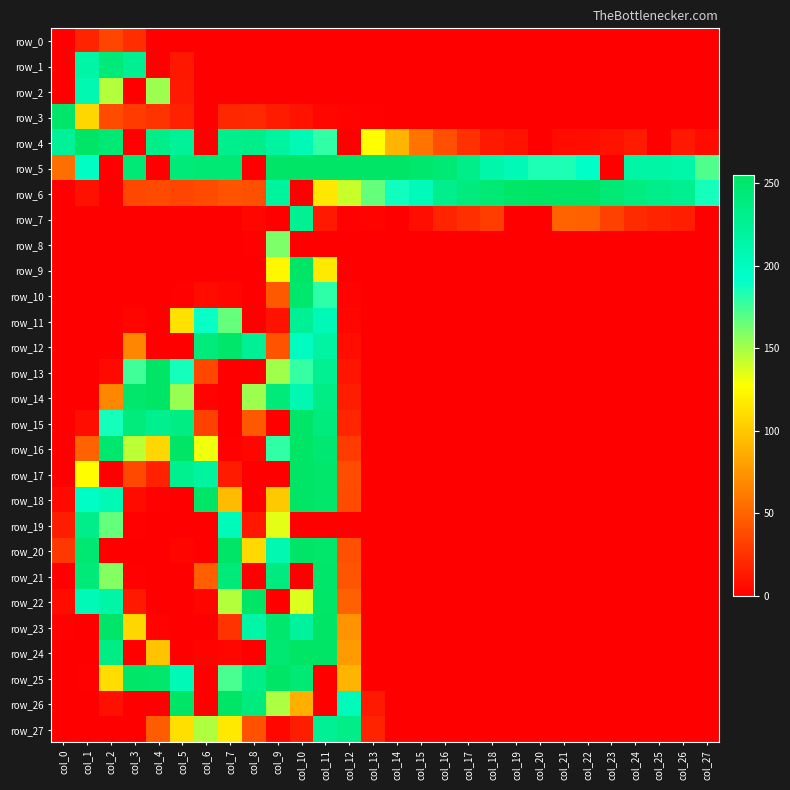

Reading left to right, extract all data points from this chart.

row_0: col_0=0	col_1=18	col_2=35	col_3=23	col_4=0	col_5=0	col_6=0	col_7=0	col_8=0	col_9=0	col_10=0	col_11=0	col_12=0	col_13=0	col_14=0	col_15=0	col_16=0	col_17=0	col_18=0	col_19=0	col_20=0	col_21=0	col_22=0	col_23=0	col_24=0	col_25=0	col_26=0	col_27=0
row_1: col_0=0	col_1=216	col_2=242	col_3=228	col_4=0	col_5=12	col_6=0	col_7=0	col_8=0	col_9=0	col_10=0	col_11=0	col_12=0	col_13=0	col_14=0	col_15=0	col_16=0	col_17=0	col_18=0	col_19=0	col_20=0	col_21=0	col_22=0	col_23=0	col_24=0	col_25=0	col_26=0	col_27=0
row_2: col_0=0	col_1=208	col_2=146	col_3=0	col_4=152	col_5=13	col_6=0	col_7=0	col_8=0	col_9=0	col_10=0	col_11=0	col_12=0	col_13=0	col_14=0	col_15=0	col_16=0	col_17=0	col_18=0	col_19=0	col_20=0	col_21=0	col_22=0	col_23=0	col_24=0	col_25=0	col_26=0	col_27=0
row_3: col_0=252	col_1=108	col_2=38	col_3=30	col_4=26	col_5=17	col_6=0	col_7=20	col_8=21	col_9=14	col_10=10	col_11=4	col_12=2	col_13=1	col_14=0	col_15=0	col_16=0	col_17=0	col_18=0	col_19=0	col_20=0	col_21=0	col_22=0	col_23=0	col_24=0	col_25=0	col_26=0	col_27=0
row_4: col_0=224	col_1=255	col_2=245	col_3=0	col_4=234	col_5=223	col_6=0	col_7=230	col_8=232	col_9=219	col_10=206	col_11=179	col_12=0	col_13=127	col_14=91	col_15=58	col_16=40	col_17=25	col_18=13	col_19=10	col_20=0	col_21=6	col_22=7	col_23=10	col_24=14	col_25=0	col_26=13	col_27=6
row_5: col_0=56	col_1=196	col_2=0	col_3=244	col_4=0	col_5=243	col_6=245	col_7=246	col_8=0	col_9=254	col_10=255	col_11=255	col_12=255	col_13=255	col_14=255	col_15=250	col_16=245	col_17=232	col_18=213	col_19=204	col_20=184	col_21=184	col_22=193	col_23=0	col_24=215	col_25=215	col_26=213	col_27=171
row_6: col_0=0	col_1=9	col_2=0	col_3=36	col_4=38	col_5=35	col_6=38	col_7=42	col_8=40	col_9=220	col_10=0	col_11=116	col_12=141	col_13=166	col_14=187	col_15=203	col_16=231	col_17=240	col_18=246	col_19=253	col_20=255	col_21=254	col_22=254	col_23=246	col_24=238	col_25=232	col_26=228	col_27=186
row_7: col_0=0	col_1=0	col_2=0	col_3=0	col_4=0	col_5=0	col_6=0	col_7=0	col_8=4	col_9=0	col_10=227	col_11=13	col_12=1	col_13=2	col_14=0	col_15=7	col_16=18	col_17=24	col_18=31	col_19=0	col_20=0	col_21=50	col_22=49	col_23=33	col_24=22	col_25=18	col_26=16	col_27=0
row_8: col_0=0	col_1=0	col_2=0	col_3=0	col_4=0	col_5=0	col_6=0	col_7=0	col_8=1	col_9=160	col_10=0	col_11=0	col_12=0	col_13=0	col_14=0	col_15=0	col_16=0	col_17=0	col_18=0	col_19=0	col_20=0	col_21=0	col_22=0	col_23=0	col_24=0	col_25=0	col_26=0	col_27=0
row_9: col_0=0	col_1=0	col_2=0	col_3=0	col_4=0	col_5=0	col_6=0	col_7=0	col_8=0	col_9=124	col_10=255	col_11=117	col_12=0	col_13=0	col_14=0	col_15=0	col_16=0	col_17=0	col_18=0	col_19=0	col_20=0	col_21=0	col_22=0	col_23=0	col_24=0	col_25=0	col_26=0	col_27=0
row_10: col_0=0	col_1=0	col_2=0	col_3=0	col_4=0	col_5=1	col_6=6	col_7=4	col_8=0	col_9=45	col_10=250	col_11=180	col_12=2	col_13=0	col_14=0	col_15=0	col_16=0	col_17=0	col_18=0	col_19=0	col_20=0	col_21=0	col_22=0	col_23=0	col_24=0	col_25=0	col_26=0	col_27=0
row_11: col_0=0	col_1=0	col_2=0	col_3=3	col_4=0	col_5=113	col_6=189	col_7=166	col_8=0	col_9=10	col_10=225	col_11=204	col_12=4	col_13=0	col_14=0	col_15=0	col_16=0	col_17=0	col_18=0	col_19=0	col_20=0	col_21=0	col_22=0	col_23=0	col_24=0	col_25=0	col_26=0	col_27=0
row_12: col_0=0	col_1=0	col_2=0	col_3=68	col_4=0	col_5=0	col_6=241	col_7=252	col_8=225	col_9=42	col_10=198	col_11=217	col_12=7	col_13=0	col_14=0	col_15=0	col_16=0	col_17=0	col_18=0	col_19=0	col_20=0	col_21=0	col_22=0	col_23=0	col_24=0	col_25=0	col_26=0	col_27=0
row_13: col_0=0	col_1=0	col_2=5	col_3=175	col_4=255	col_5=186	col_6=36	col_7=0	col_8=0	col_9=151	col_10=178	col_11=227	col_12=11	col_13=0	col_14=0	col_15=0	col_16=0	col_17=0	col_18=0	col_19=0	col_20=0	col_21=0	col_22=0	col_23=0	col_24=0	col_25=0	col_26=0	col_27=0
row_14: col_0=0	col_1=0	col_2=68	col_3=251	col_4=255	col_5=153	col_6=2	col_7=0	col_8=152	col_9=242	col_10=207	col_11=235	col_12=15	col_13=0	col_14=0	col_15=0	col_16=0	col_17=0	col_18=0	col_19=0	col_20=0	col_21=0	col_22=0	col_23=0	col_24=0	col_25=0	col_26=0	col_27=0
row_15: col_0=0	col_1=7	col_2=186	col_3=241	col_4=229	col_5=236	col_6=33	col_7=0	col_8=45	col_9=0	col_10=254	col_11=240	col_12=19	col_13=0	col_14=0	col_15=0	col_16=0	col_17=0	col_18=0	col_19=0	col_20=0	col_21=0	col_22=0	col_23=0	col_24=0	col_25=0	col_26=0	col_27=0
row_16: col_0=0	col_1=50	col_2=250	col_3=144	col_4=108	col_5=255	col_6=131	col_7=1	col_8=4	col_9=179	col_10=255	col_11=248	col_12=30	col_13=0	col_14=0	col_15=0	col_16=0	col_17=0	col_18=0	col_19=0	col_20=0	col_21=0	col_22=0	col_23=0	col_24=0	col_25=0	col_26=0	col_27=0
row_17: col_0=0	col_1=127	col_2=0	col_3=37	col_4=17	col_5=229	col_6=219	col_7=14	col_8=0	col_9=0	col_10=255	col_11=251	col_12=39	col_13=0	col_14=0	col_15=0	col_16=0	col_17=0	col_18=0	col_19=0	col_20=0	col_21=0	col_22=0	col_23=0	col_24=0	col_25=0	col_26=0	col_27=0
row_18: col_0=5	col_1=195	col_2=205	col_3=6	col_4=1	col_5=0	col_6=254	col_7=94	col_8=0	col_9=101	col_10=255	col_11=251	col_12=38	col_13=0	col_14=0	col_15=0	col_16=0	col_17=0	col_18=0	col_19=0	col_20=0	col_21=0	col_22=0	col_23=0	col_24=0	col_25=0	col_26=0	col_27=0
row_19: col_0=15	col_1=232	col_2=166	col_3=1	col_4=0	col_5=0	col_6=0	col_7=203	col_8=12	col_9=134	col_10=0	col_11=0	col_12=0	col_13=0	col_14=0	col_15=0	col_16=0	col_17=0	col_18=0	col_19=0	col_20=0	col_21=0	col_22=0	col_23=0	col_24=0	col_25=0	col_26=0	col_27=0
row_20: col_0=28	col_1=247	col_2=0	col_3=0	col_4=0	col_5=3	col_6=0	col_7=254	col_8=109	col_9=208	col_10=254	col_11=251	col_12=40	col_13=0	col_14=0	col_15=0	col_16=0	col_17=0	col_18=0	col_19=0	col_20=0	col_21=0	col_22=0	col_23=0	col_24=0	col_25=0	col_26=0	col_27=0
row_21: col_0=0	col_1=243	col_2=158	col_3=1	col_4=0	col_5=0	col_6=48	col_7=243	col_8=0	col_9=239	col_10=0	col_11=252	col_12=43	col_13=0	col_14=0	col_15=0	col_16=0	col_17=0	col_18=0	col_19=0	col_20=0	col_21=0	col_22=0	col_23=0	col_24=0	col_25=0	col_26=0	col_27=0
row_22: col_0=6	col_1=204	col_2=214	col_3=13	col_4=0	col_5=0	col_6=3	col_7=146	col_8=255	col_9=0	col_10=136	col_11=253	col_12=49	col_13=0	col_14=0	col_15=0	col_16=0	col_17=0	col_18=0	col_19=0	col_20=0	col_21=0	col_22=0	col_23=0	col_24=0	col_25=0	col_26=0	col_27=0
row_23: col_0=1	col_1=0	col_2=254	col_3=108	col_4=2	col_5=0	col_6=0	col_7=26	col_8=214	col_9=250	col_10=221	col_11=255	col_12=74	col_13=0	col_14=0	col_15=0	col_16=0	col_17=0	col_18=0	col_19=0	col_20=0	col_21=0	col_22=0	col_23=0	col_24=0	col_25=0	col_26=0	col_27=0
row_24: col_0=0	col_1=0	col_2=235	col_3=0	col_4=98	col_5=0	col_6=2	col_7=4	col_8=0	col_9=248	col_10=255	col_11=255	col_12=78	col_13=0	col_14=0	col_15=0	col_16=0	col_17=0	col_18=0	col_19=0	col_20=0	col_21=0	col_22=0	col_23=0	col_24=0	col_25=0	col_26=0	col_27=0
row_25: col_0=0	col_1=1	col_2=111	col_3=253	col_4=251	col_5=204	col_6=0	col_7=173	col_8=232	col_9=255	col_10=245	col_11=0	col_12=91	col_13=0	col_14=0	col_15=0	col_16=0	col_17=0	col_18=0	col_19=0	col_20=0	col_21=0	col_22=0	col_23=0	col_24=0	col_25=0	col_26=0	col_27=0
row_26: col_0=0	col_1=0	col_2=8	col_3=0	col_4=0	col_5=255	col_6=0	col_7=255	col_8=240	col_9=148	col_10=88	col_11=0	col_12=202	col_13=13	col_14=0	col_15=0	col_16=0	col_17=0	col_18=0	col_19=0	col_20=0	col_21=0	col_22=0	col_23=0	col_24=0	col_25=0	col_26=0	col_27=0
row_27: col_0=0	col_1=0	col_2=0	col_3=0	col_4=46	col_5=112	col_6=147	col_7=117	col_8=41	col_9=4	col_10=15	col_11=225	col_12=234	col_13=18	col_14=0	col_15=0	col_16=0	col_17=0	col_18=0	col_19=0	col_20=0	col_21=0	col_22=0	col_23=0	col_24=0	col_25=0	col_26=0	col_27=0